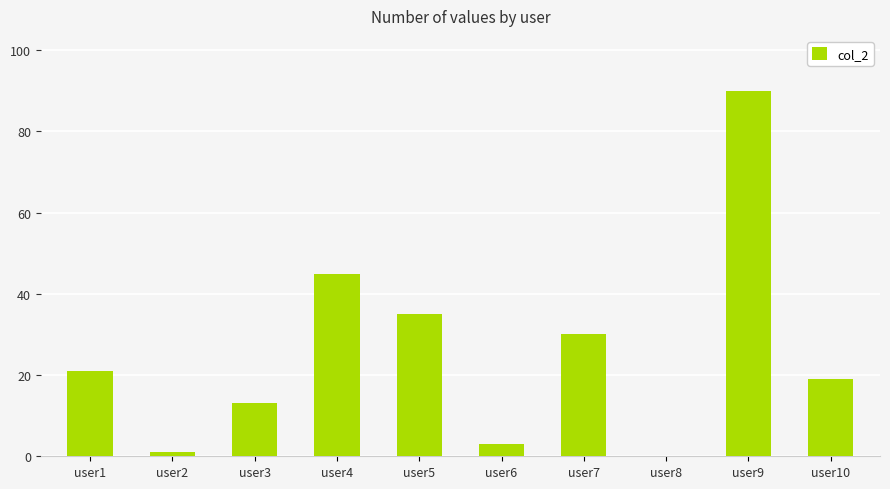

How many series are shown in this chart?

1